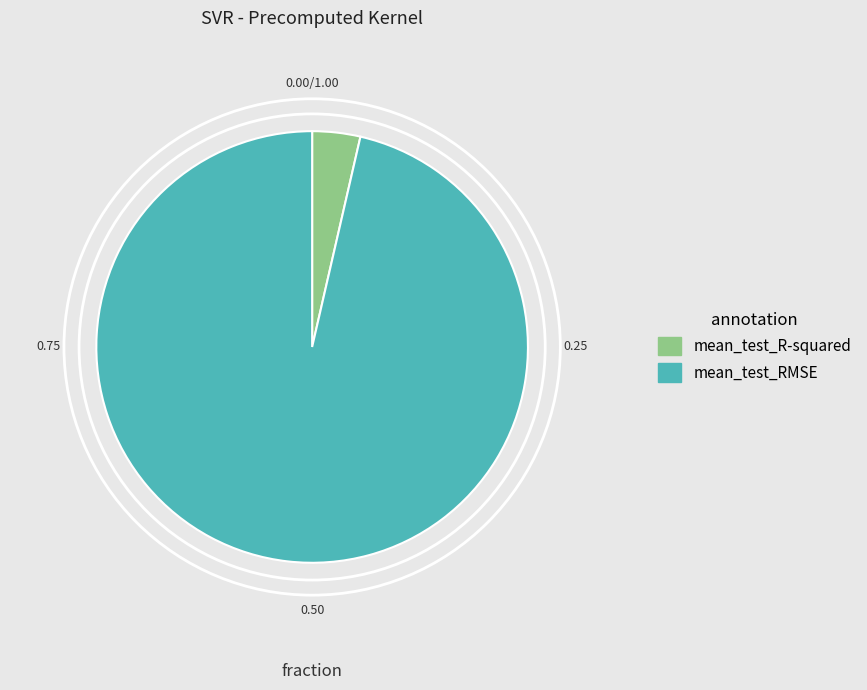

Which has a higher value, mean_test_R-squared or mean_test_RMSE?

mean_test_RMSE